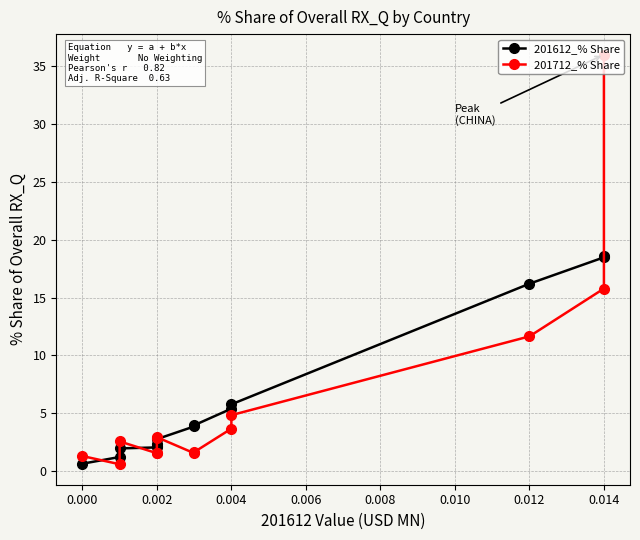

What is the highest value of the 201712_% Share series?

36.0